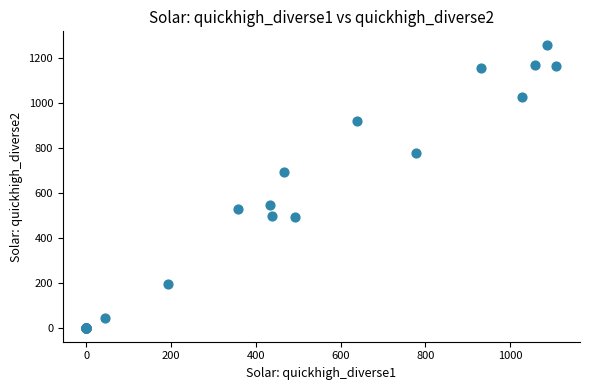

What Y value in the scatter plot is closest to 628?

693.2